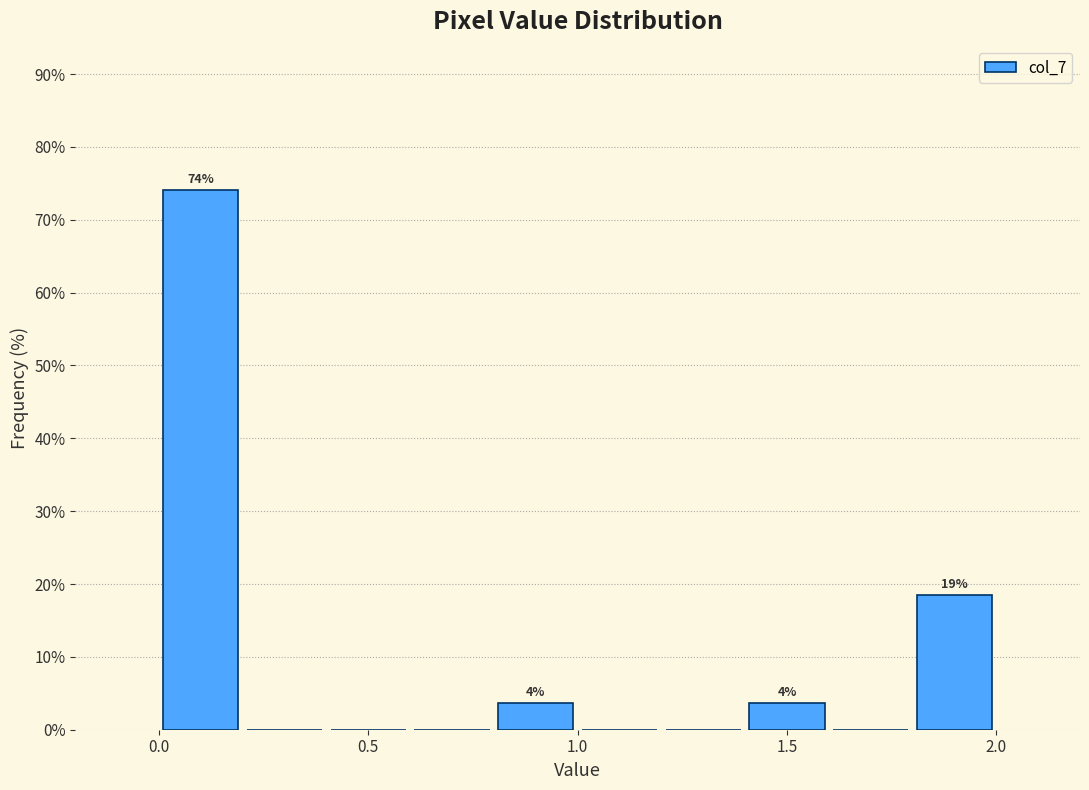

Which range on the x-axis has the tallest bar?

0.0 to 0.2